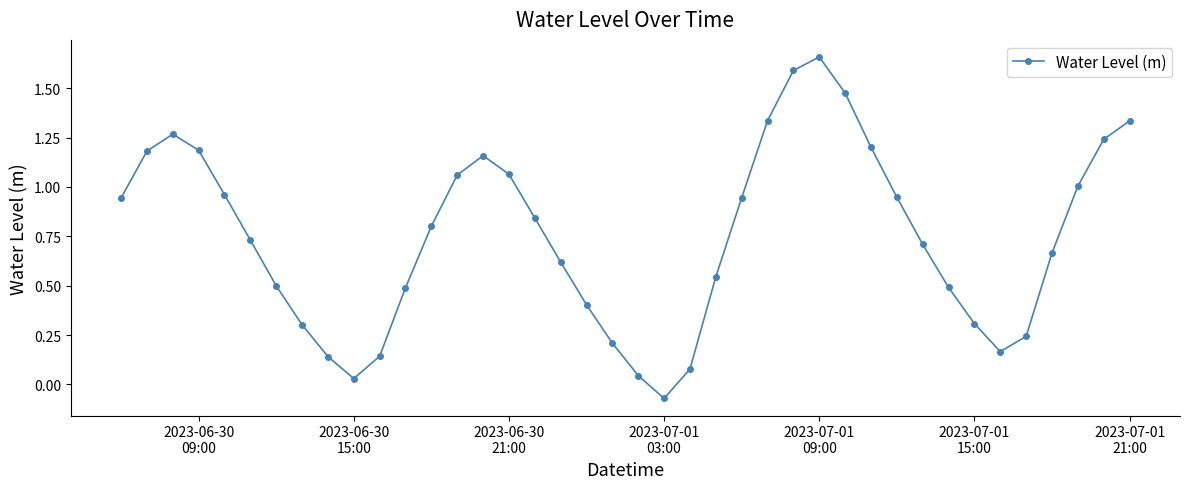

How many interior local valleys (lower than both neighbors) does the data have?

3